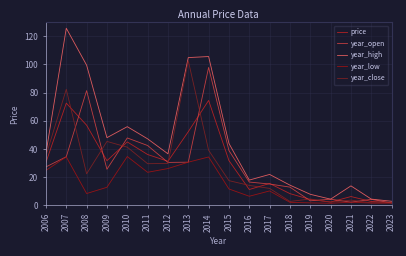

Between 2015 and 2020, which series saw the biggest shift?

year_high